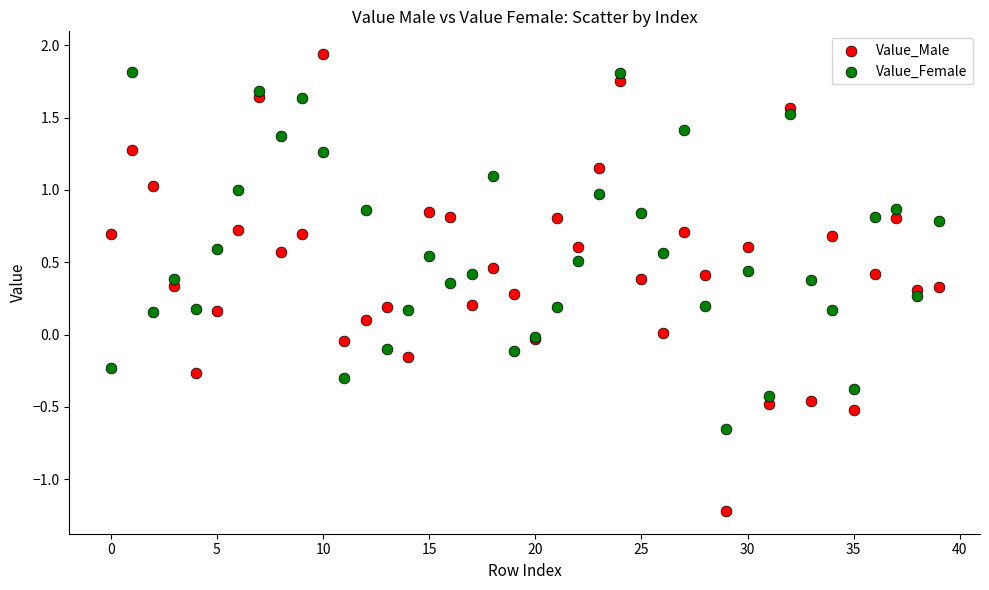

Which series contains the lowest Y value?

Value_Male